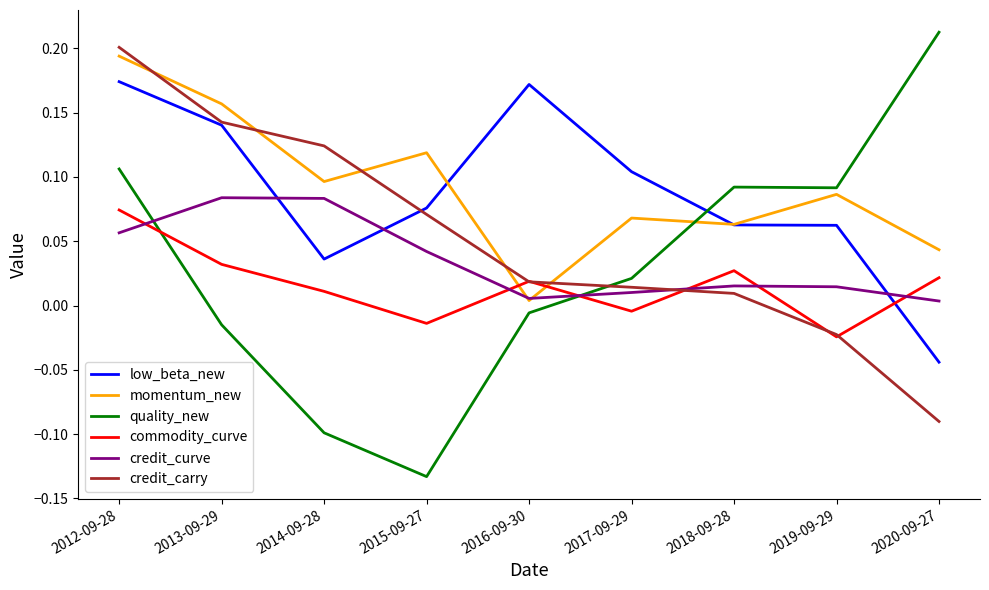

Which series changed the most between 2012-09-28 and 2013-09-29?

quality_new